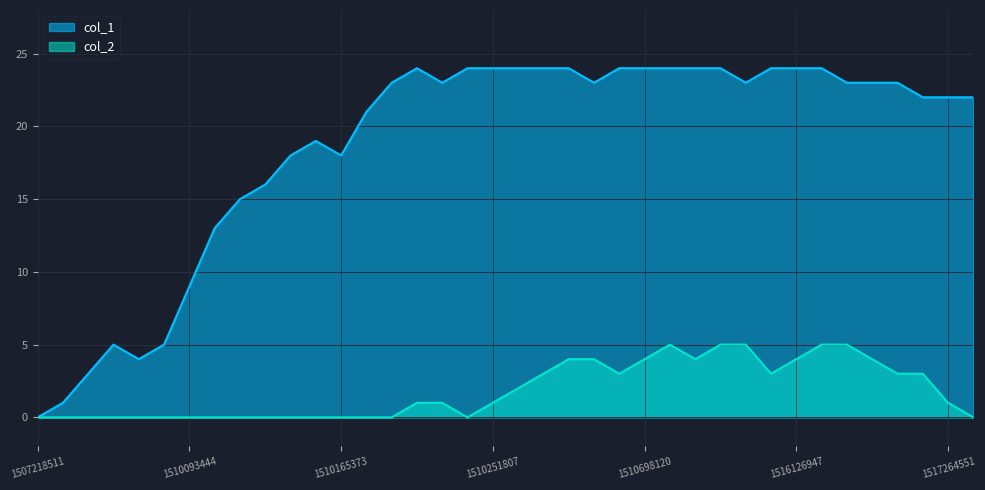

Between 1510575744 and 1515979326, which series saw the biggest shift?

col_2